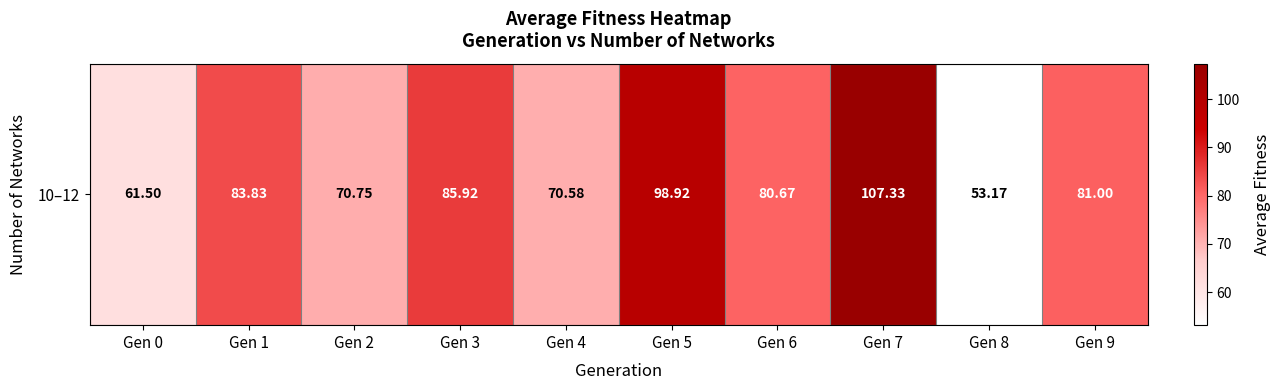

Rank the categories by value from highest to lowest.

Gen 7, Gen 5, Gen 3, Gen 1, Gen 9, Gen 6, Gen 2, Gen 4, Gen 0, Gen 8